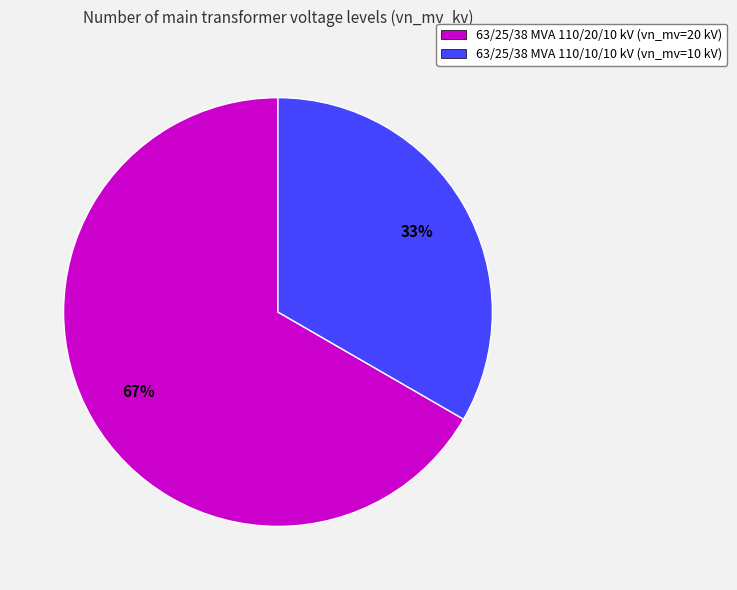

Which slice is the largest?

63/25/38 MVA 110/20/10 kV